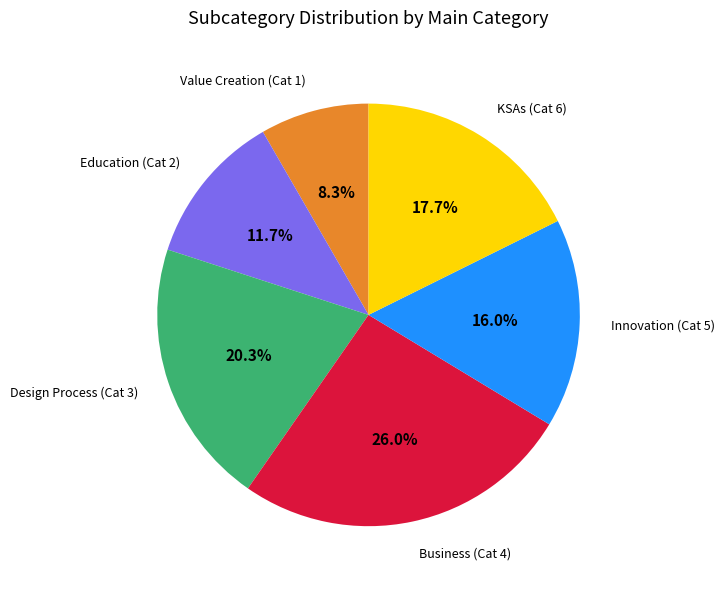

Is there any slice that represents more than half of the pie?

No